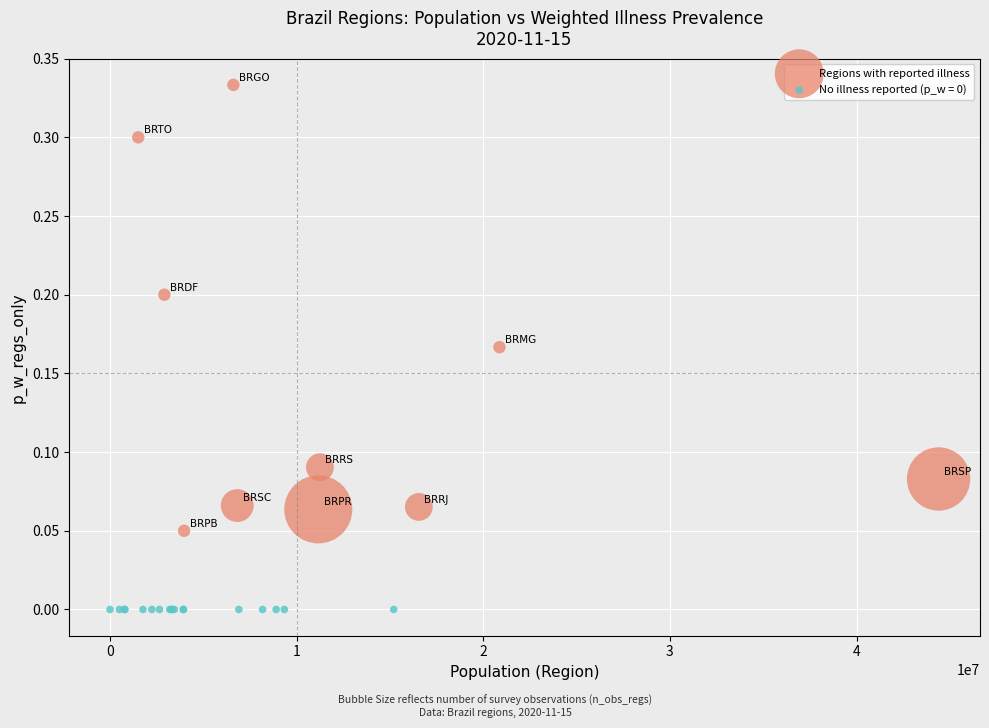

Which series reaches the maximum Y coordinate?

Regions with reported illness